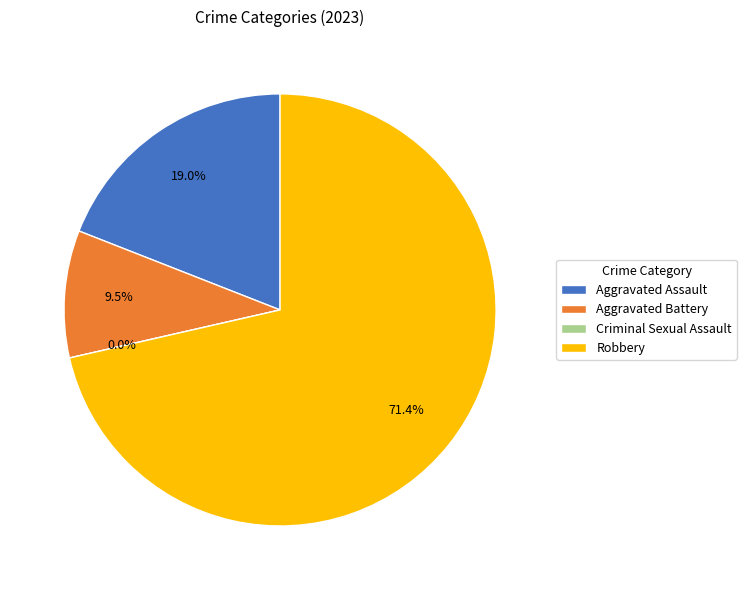

Rank the categories by value from lowest to highest.

Criminal Sexual Assault, Aggravated Battery, Aggravated Assault, Robbery